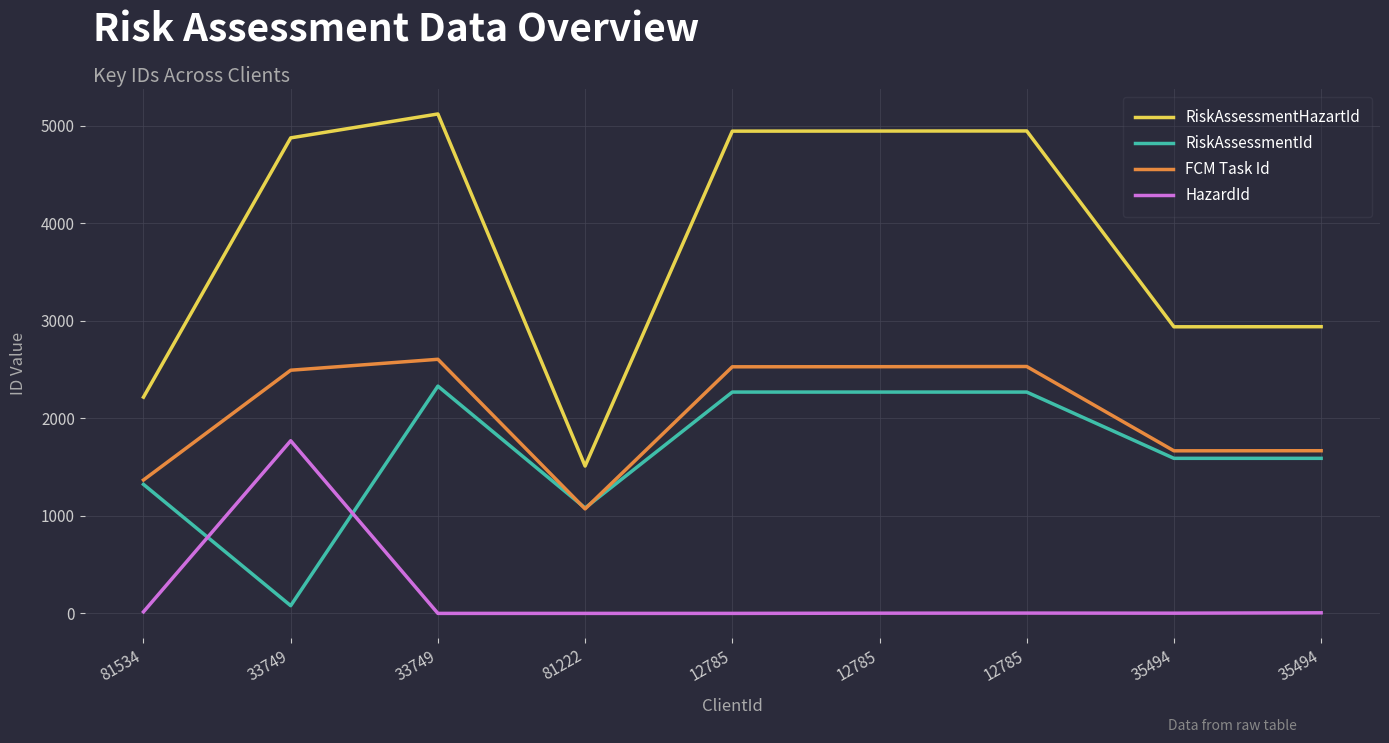

What are all the series names shown in the legend?

RiskAssessmentHazartId, RiskAssessmentId, FCM Task Id, HazardId